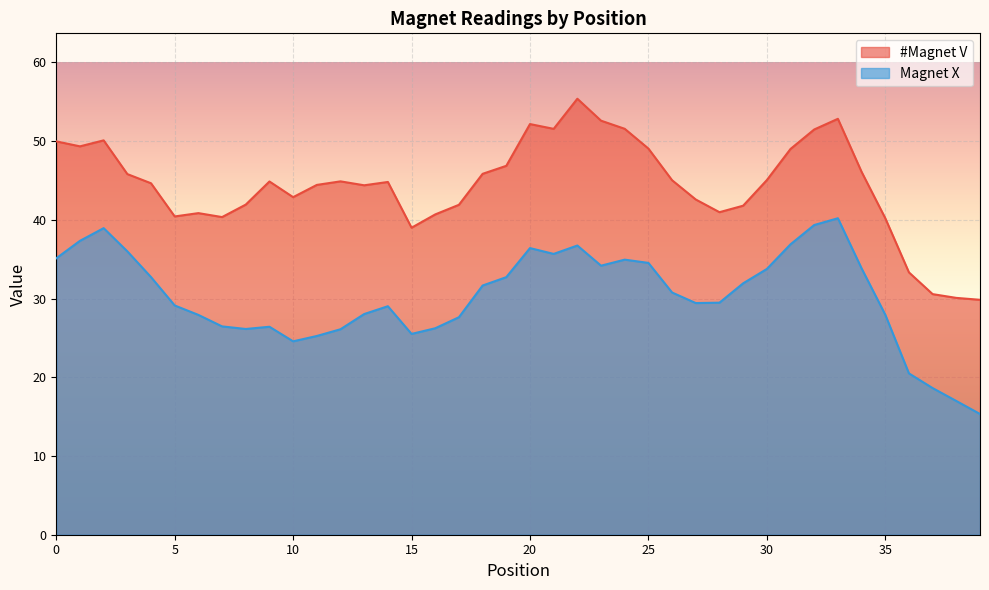

What is the lowest value of the #Magnet V series?

29.8